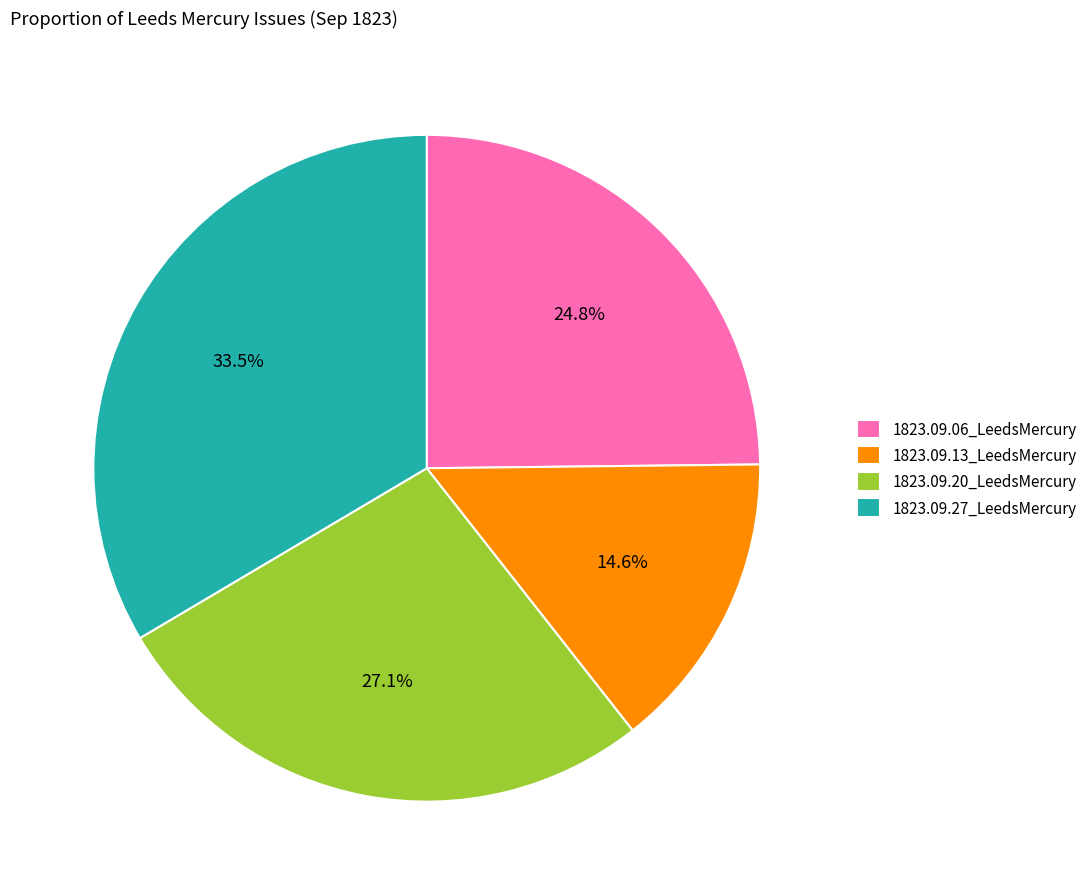

How many segments does this pie chart have?

4